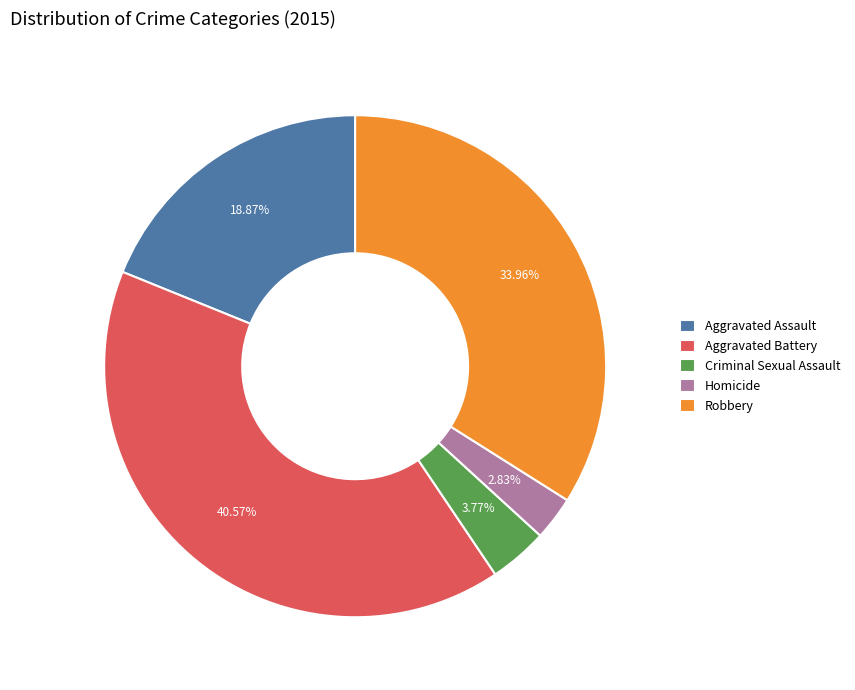

Which has a higher value, Homicide or Aggravated Battery?

Aggravated Battery